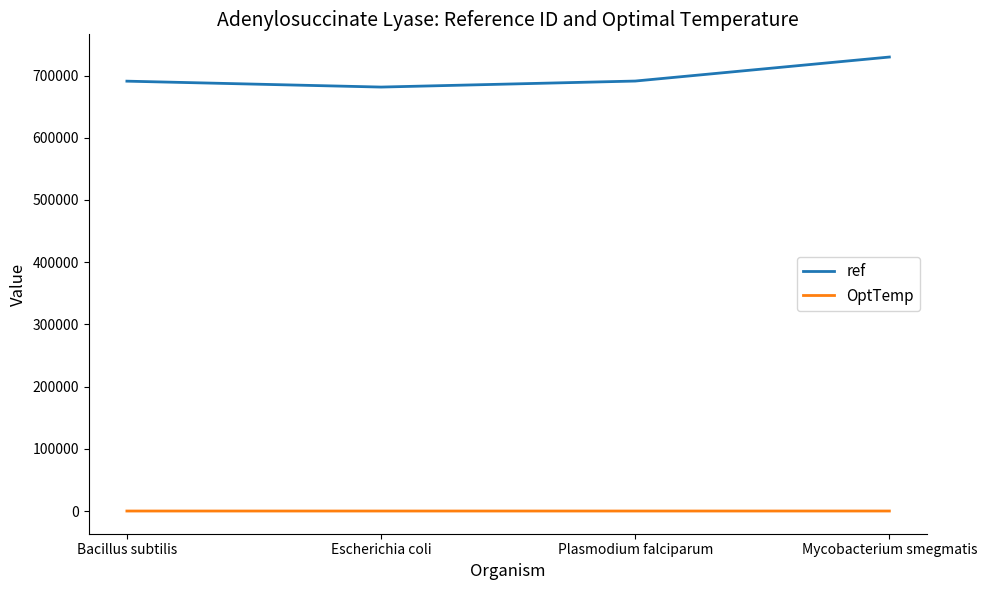

At how many categories does at least one series exceed 614449?

4